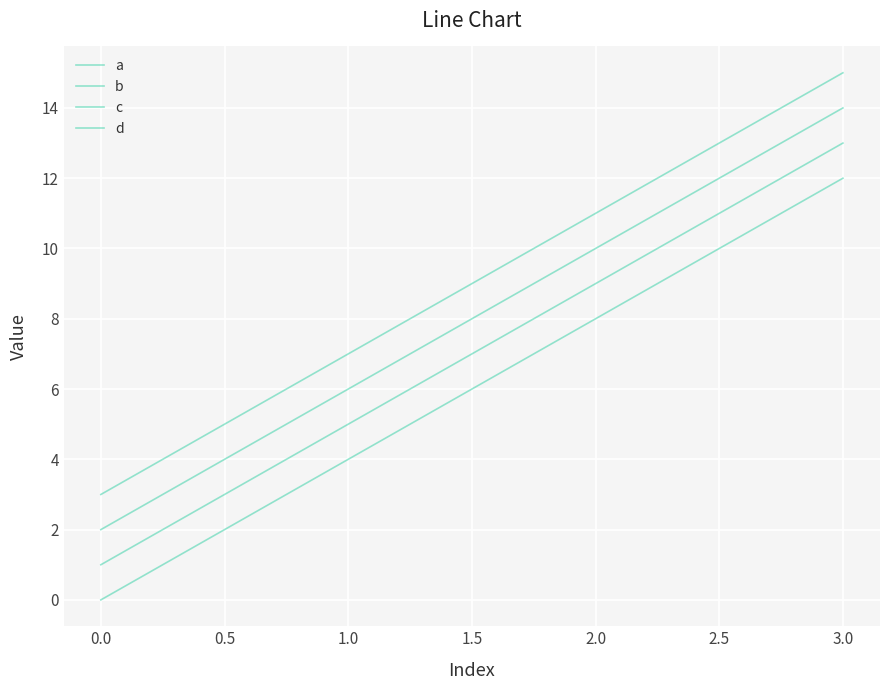

Is this an area chart (filled region under the line)?

No